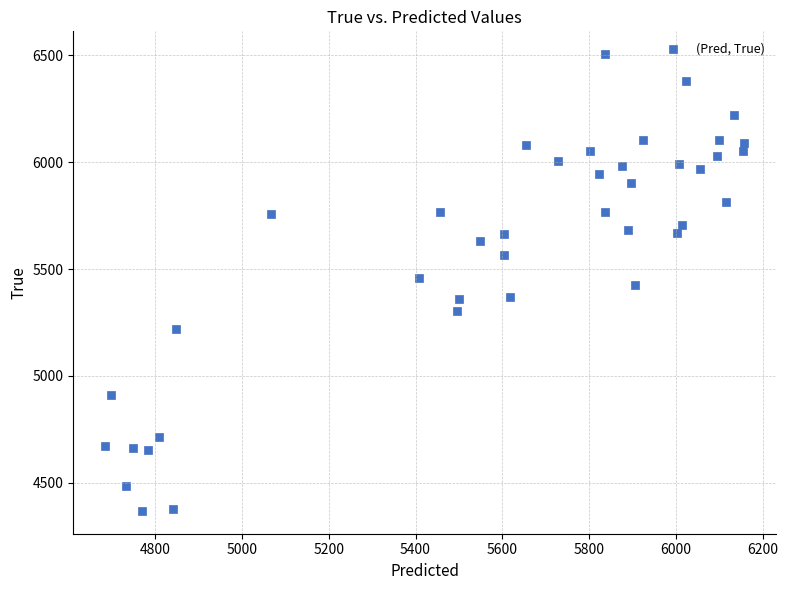

What is the range of Y values (max minus min)?

2136